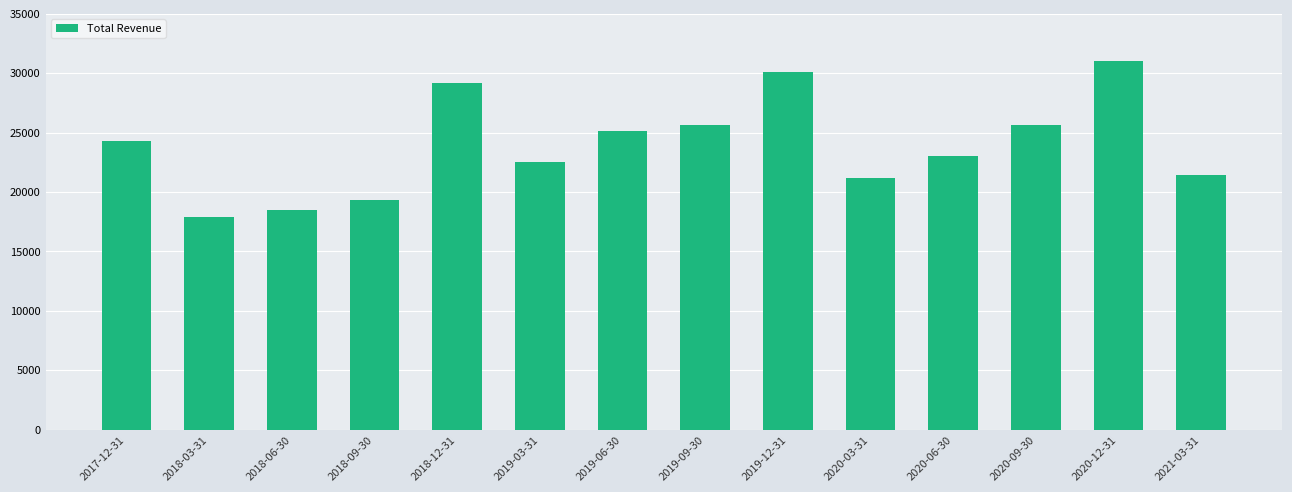

What is the difference between the maximum and minimum values?

13100